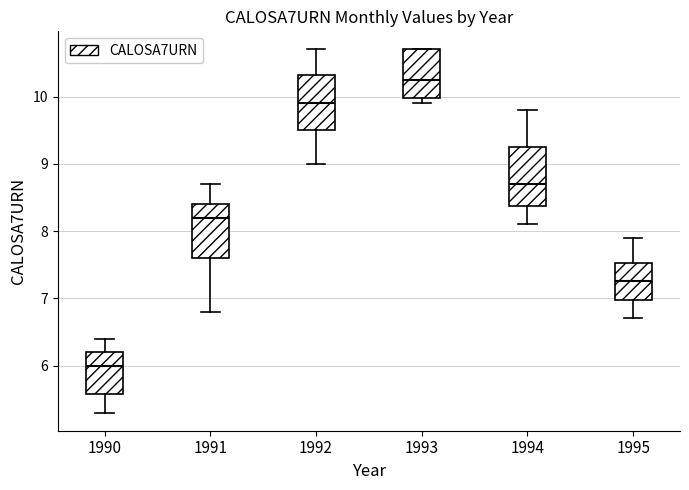

Which box has the lowest median line?

1990